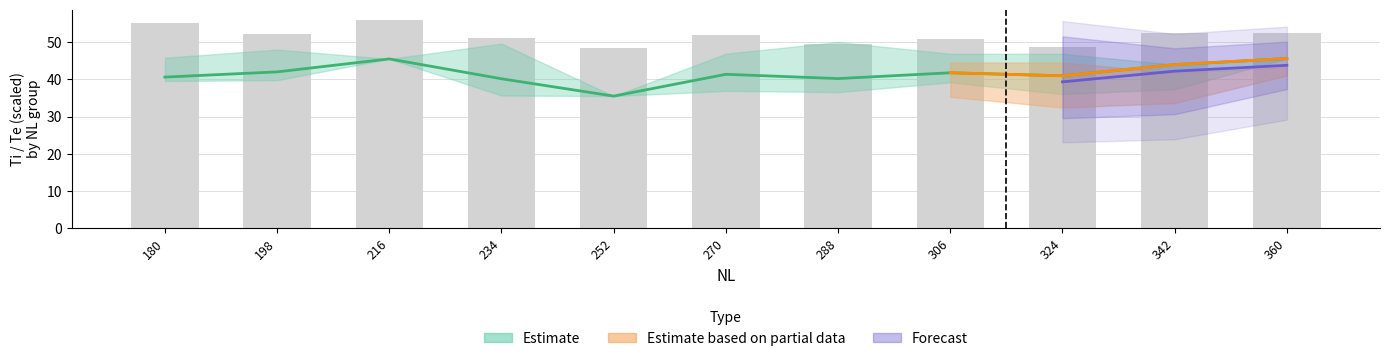

What is the value of the 9th bar from the left?

48.6